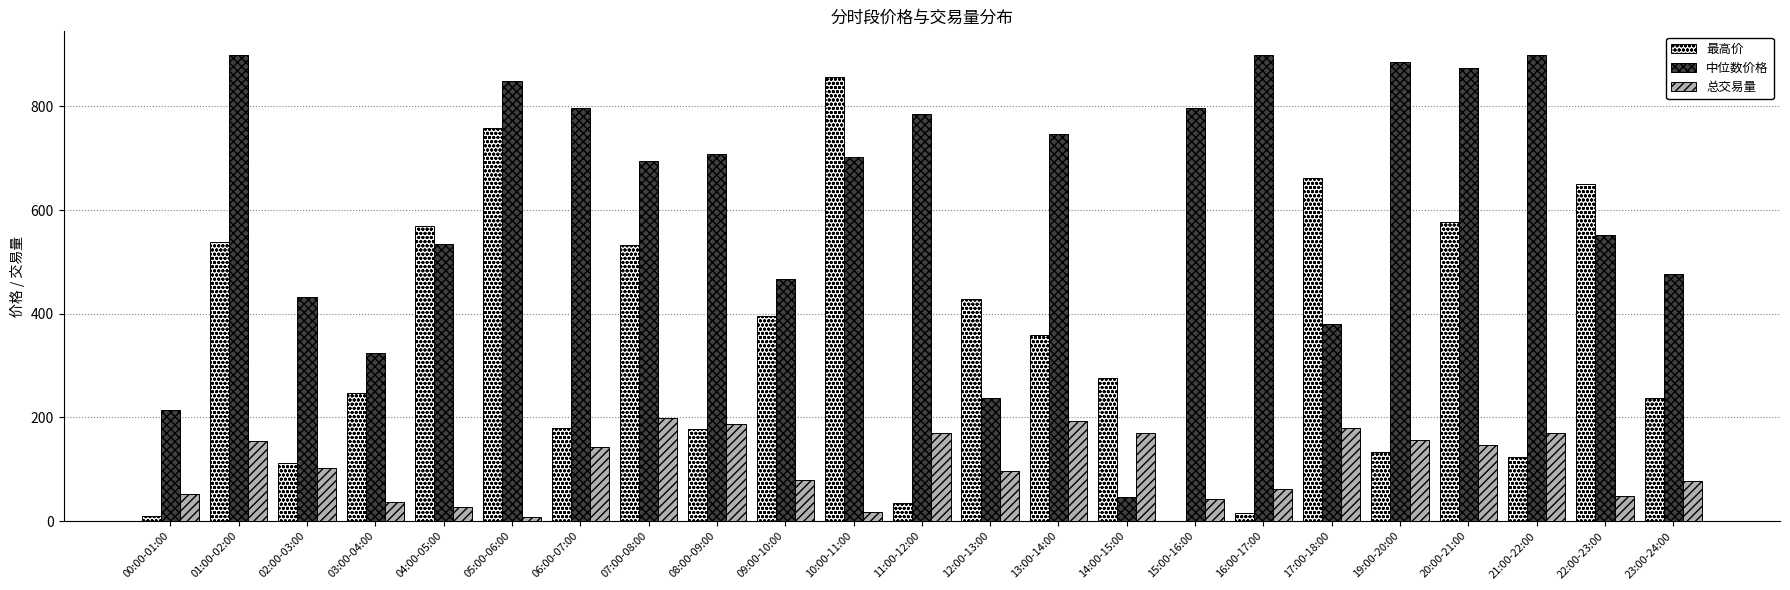

What is the sum of the 最高价 values at 13:00-14:00 and 03:00-04:00?

605.8